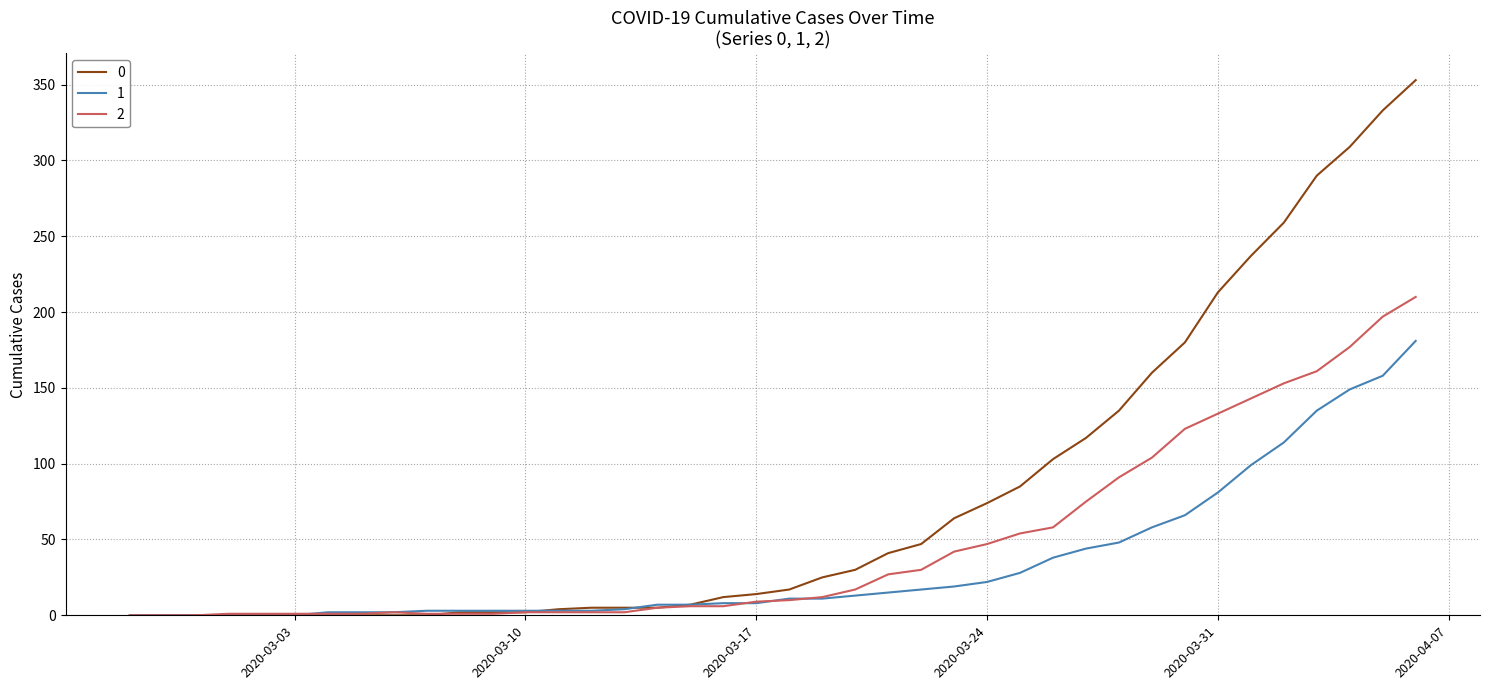

List the series in order of their overall mean, lowest first.

1, 2, 0